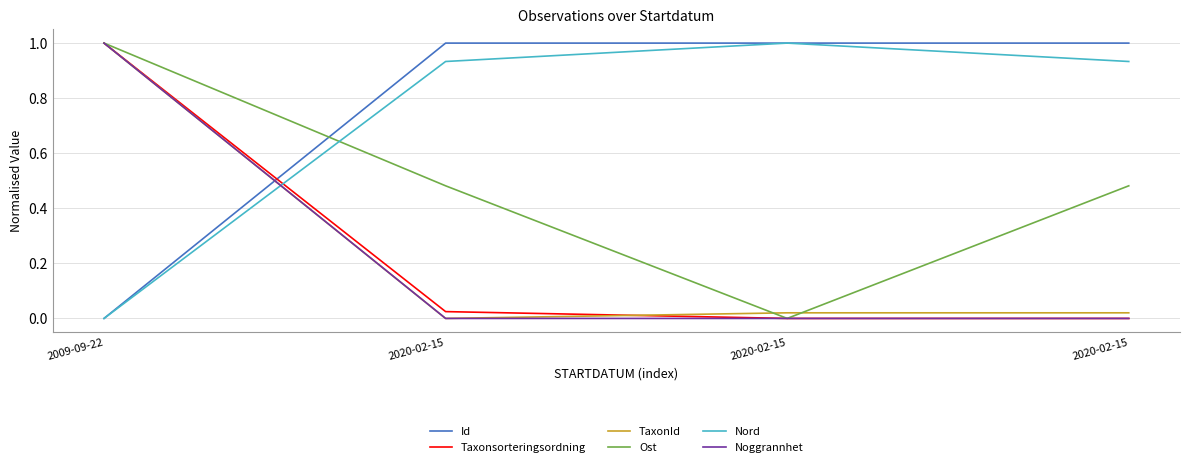

What are all the series names shown in the legend?

Id, Taxonsorteringsordning, TaxonId, Ost, Nord, Noggrannhet